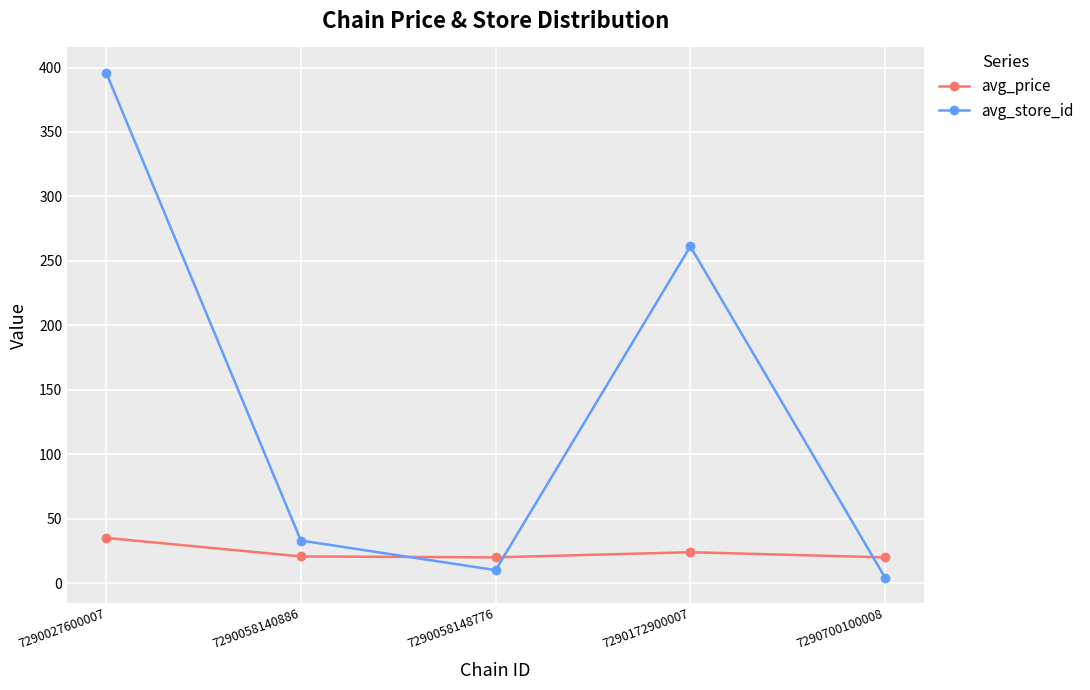

Where does the avg_store_id series first go above 32?

7290027600007